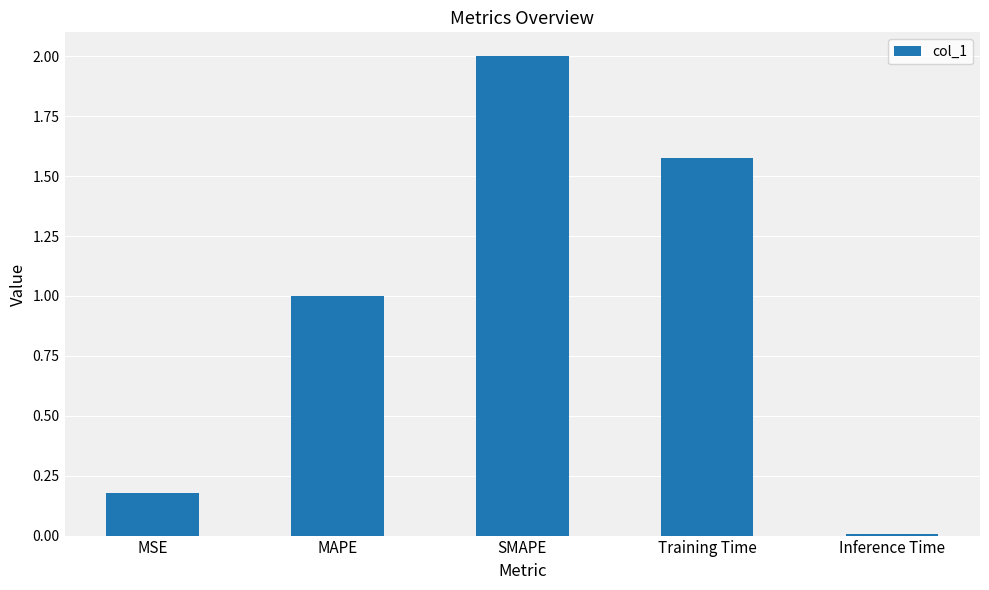

Rank the categories by value from lowest to highest.

Inference Time, MSE, MAPE, Training Time, SMAPE